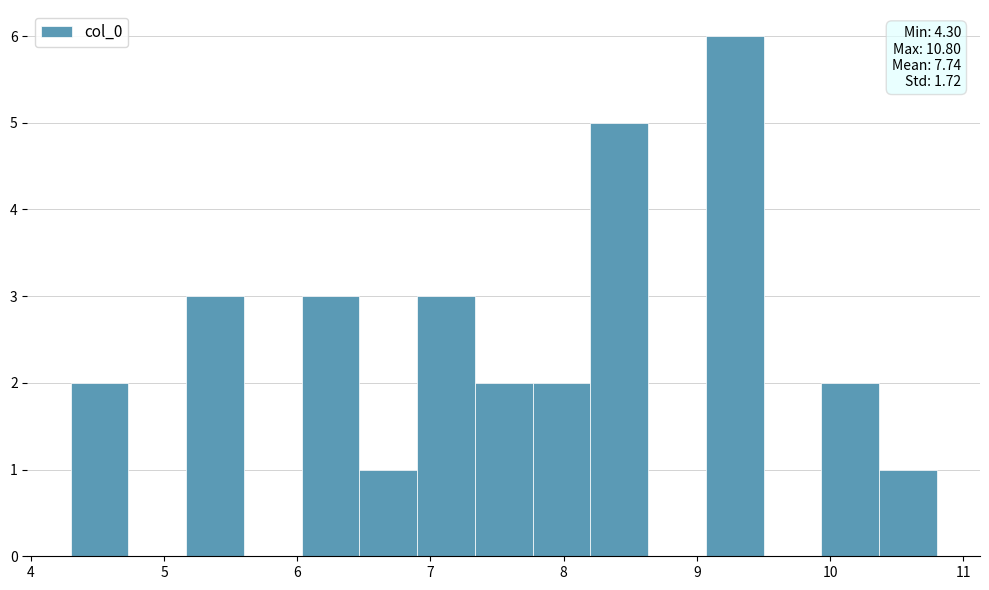

Over which range of the x-axis is the bar tallest?

9.1 to 9.5